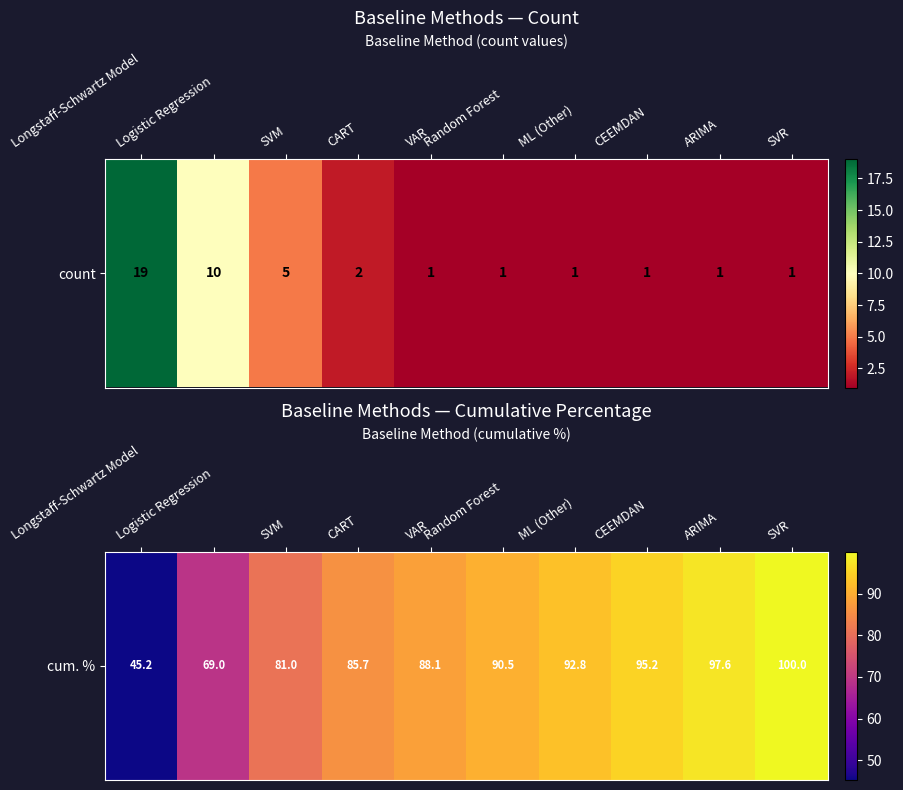

Count the number of values greater than 90.

5